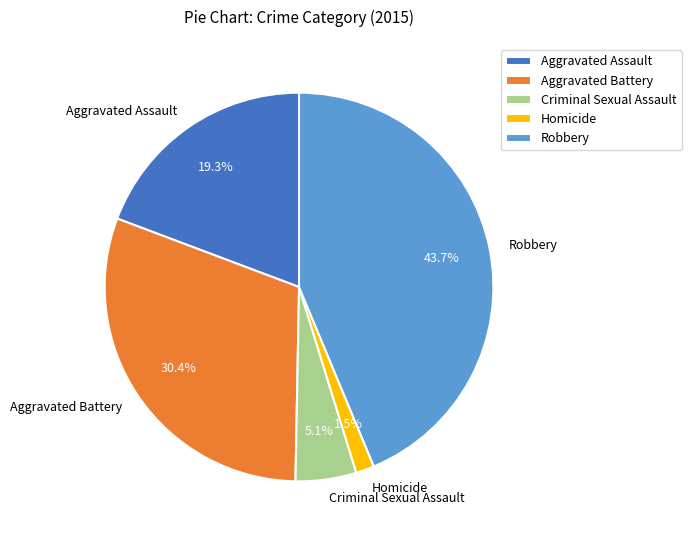

Is Homicide the majority of the pie?

No